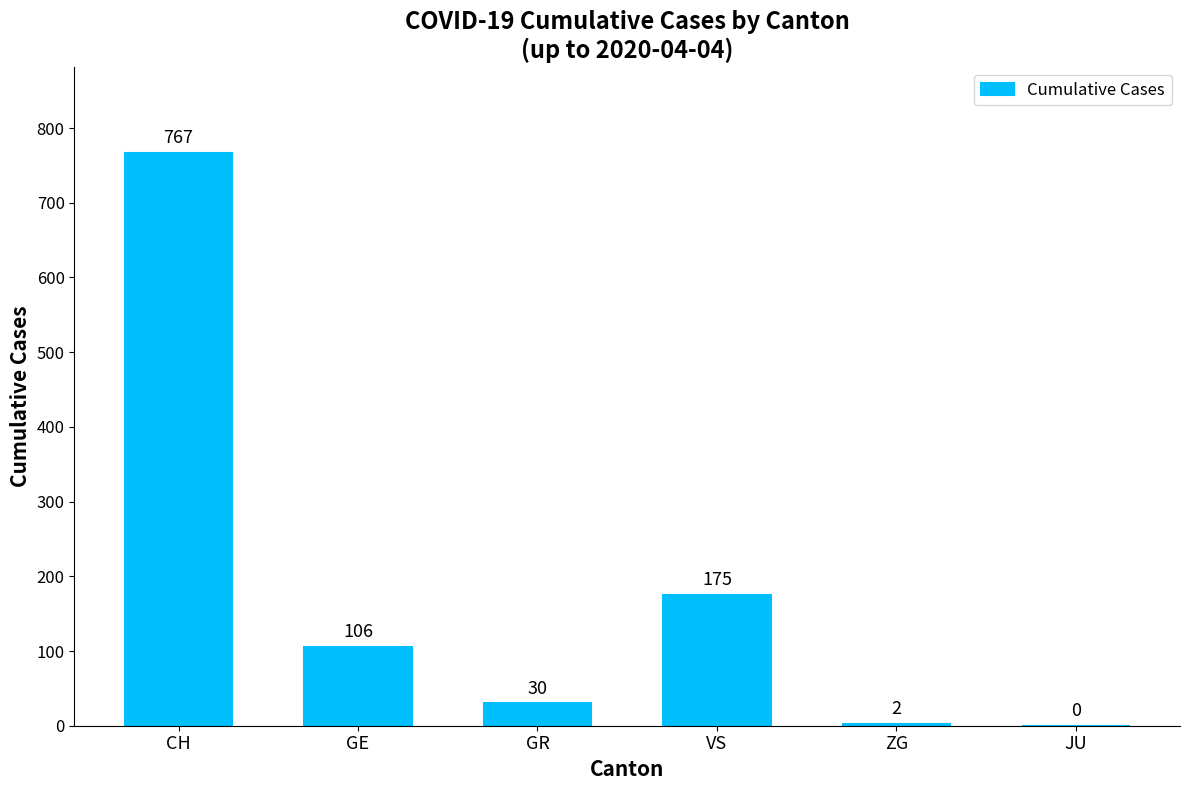

Is it true that the value at GE is 106?

True